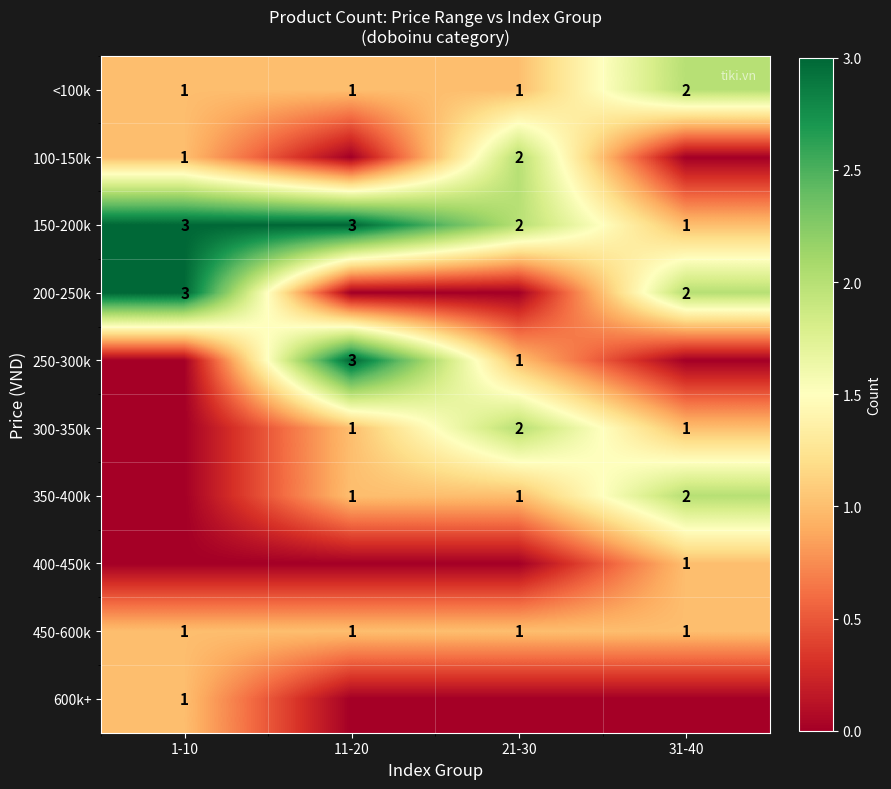

Which label corresponds to the smallest value in the chart?

11-20